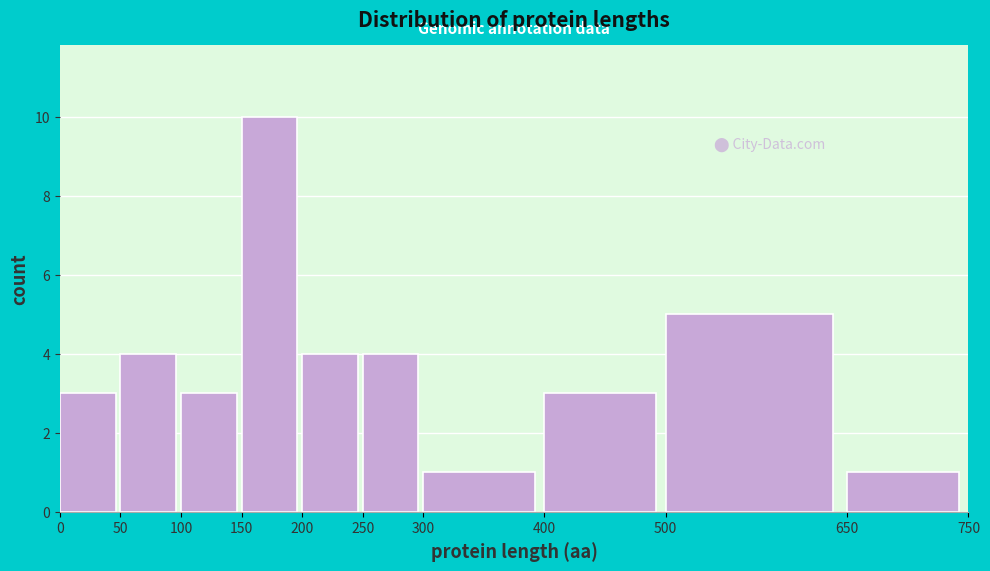

Over which range of the x-axis is the bar tallest?

150 to 200